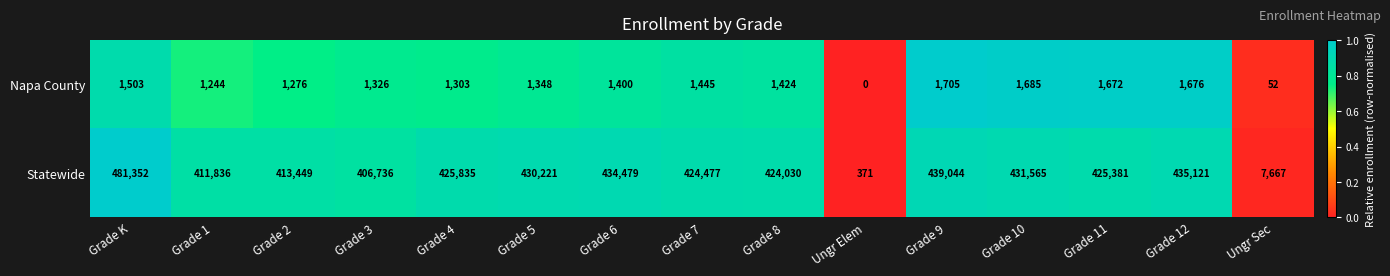

What is the maximum value shown in the chart?

481352